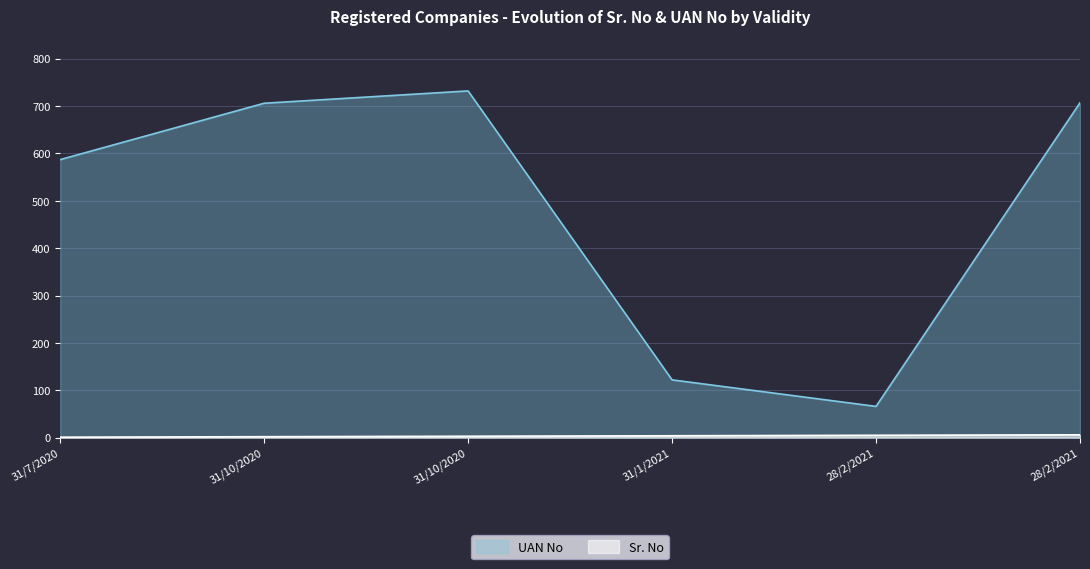

How many Sr. No values are between 2 and 5?

4